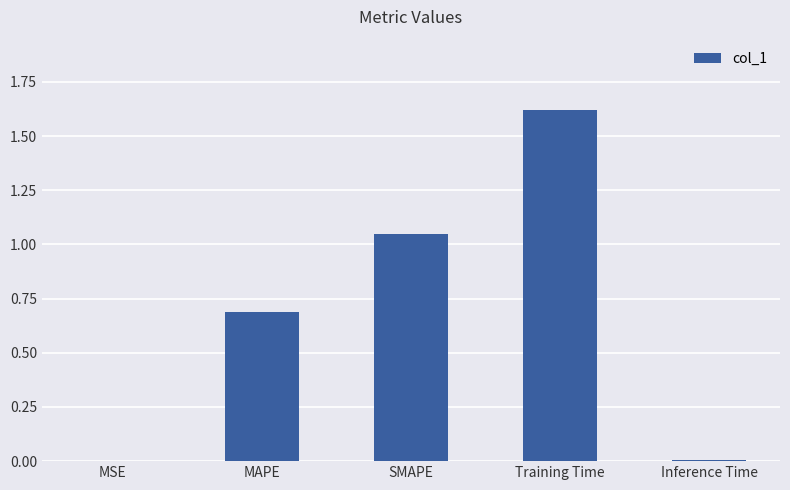

What is the difference between the values at MAPE and Training Time?

0.9